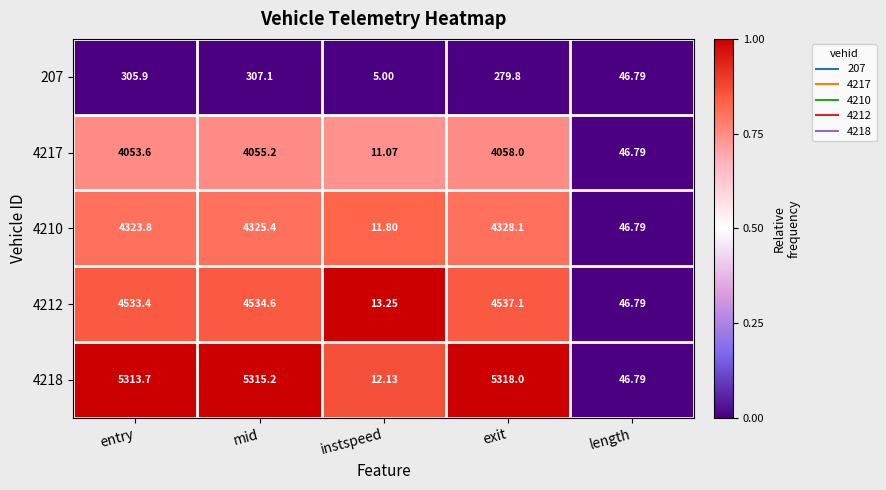

At which label is 4217 closest to 2034?

length